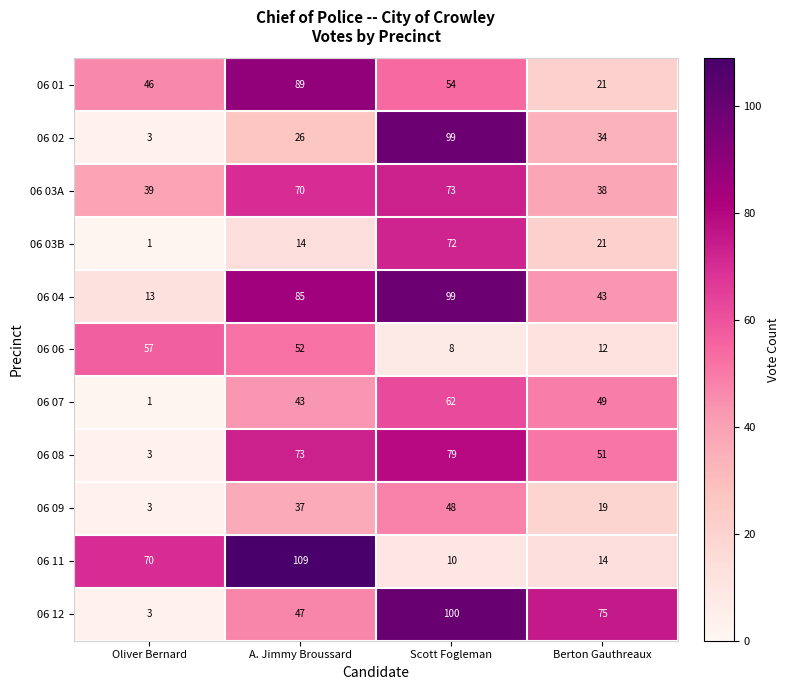

What is the highest value of the 06 04 series?

99